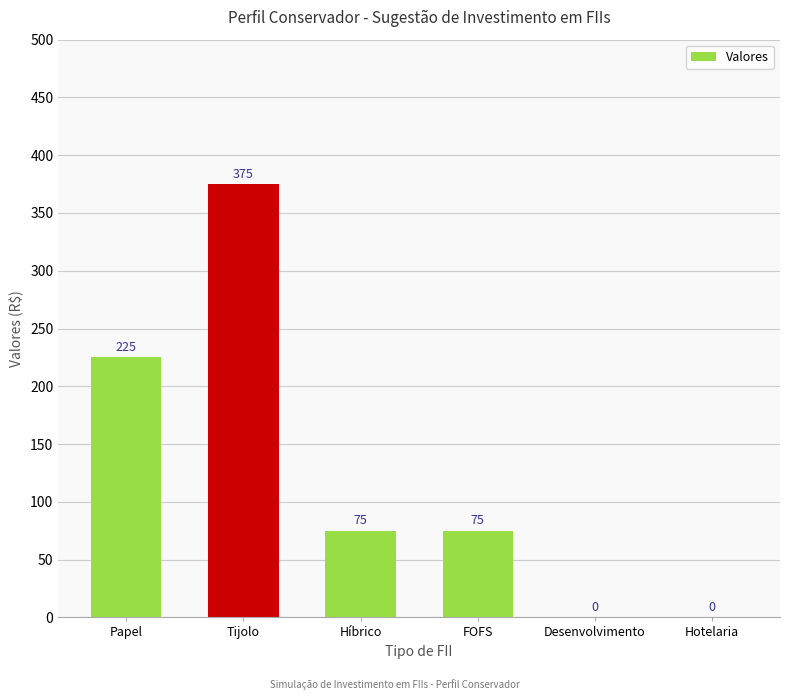

Count the number of categories in the chart.

6